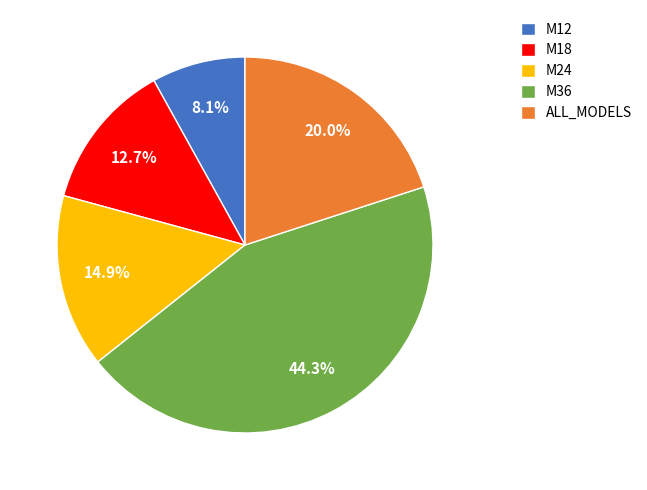

Is it true that M36 is 56% of the pie?

False